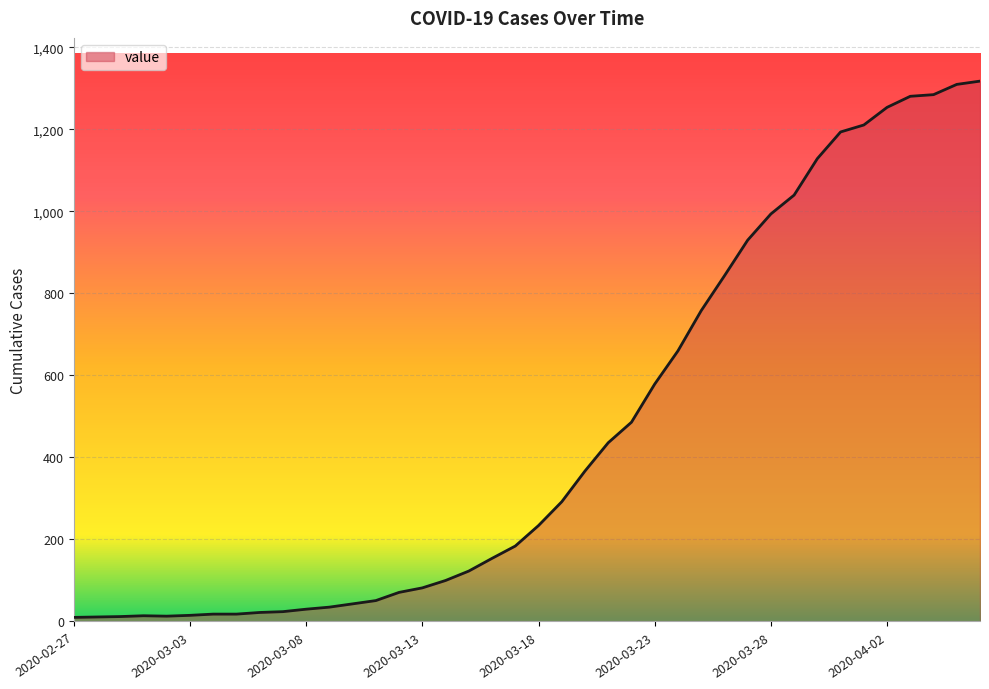

What is the difference between the maximum and minimum values?

1308